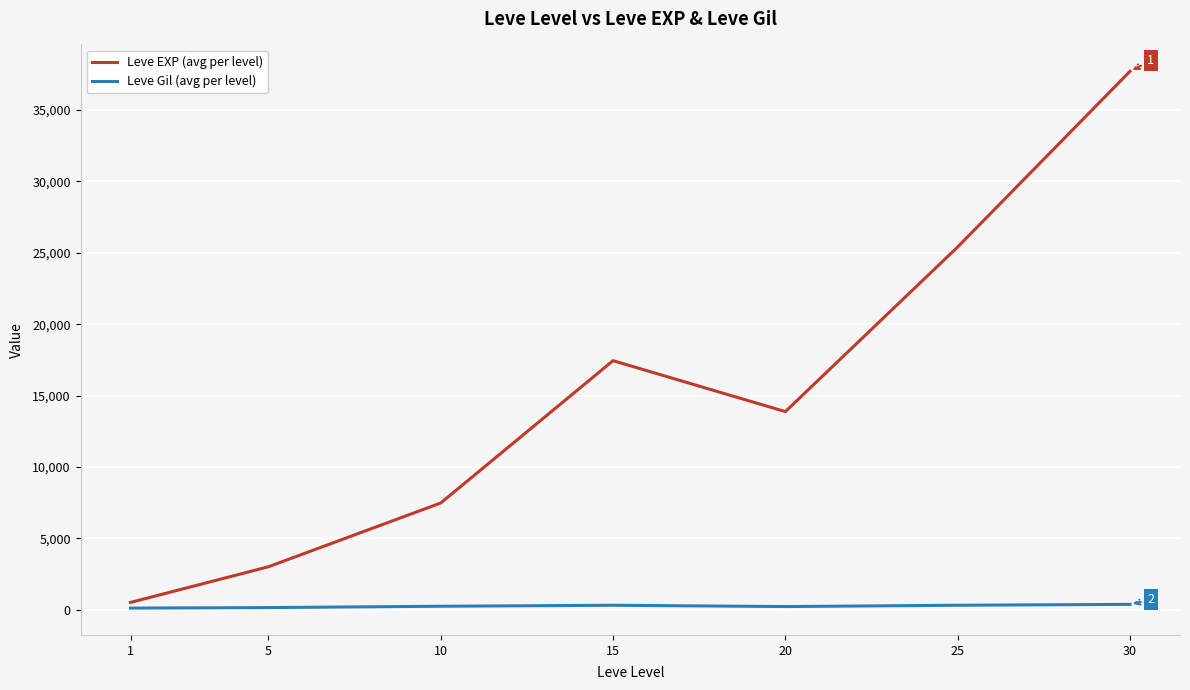

What is the sum of the Leve Gil (avg per level) values at 30 and 20?

596.1